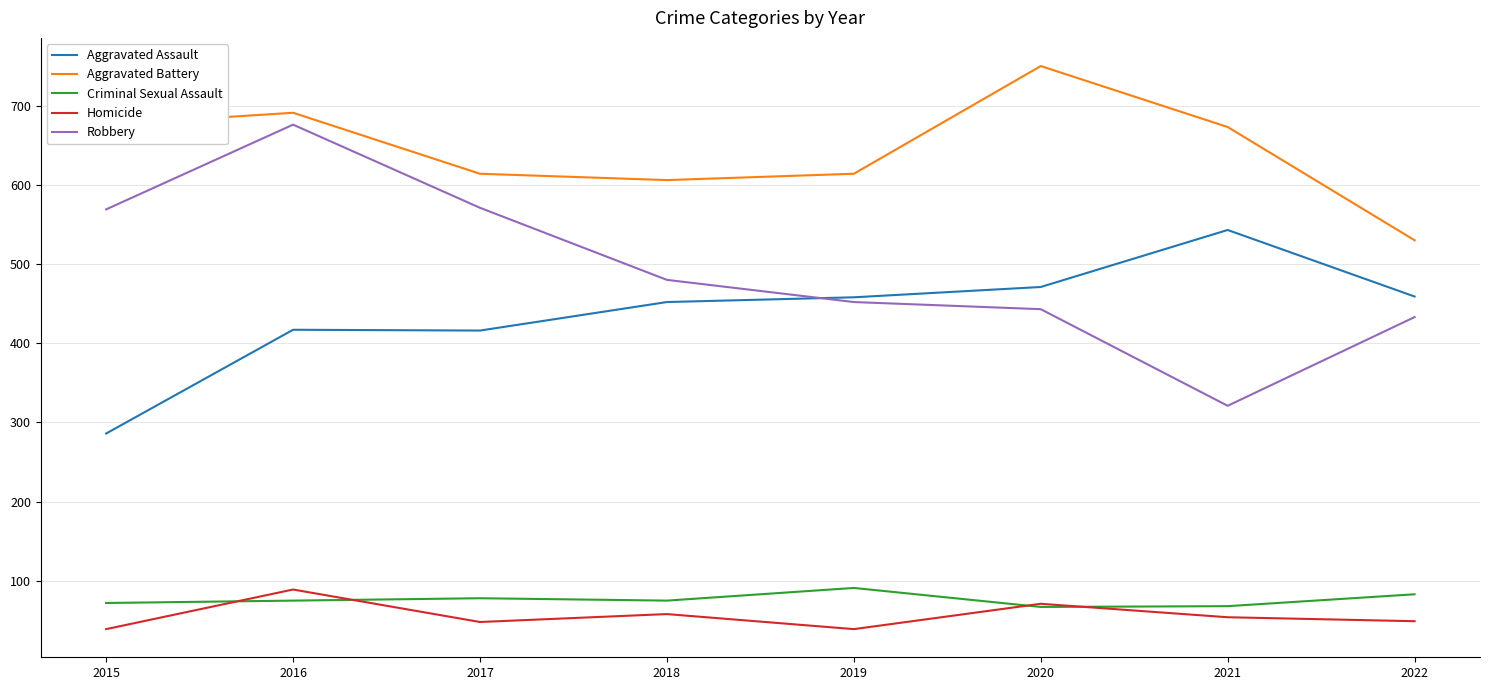

How many series are shown in this chart?

5